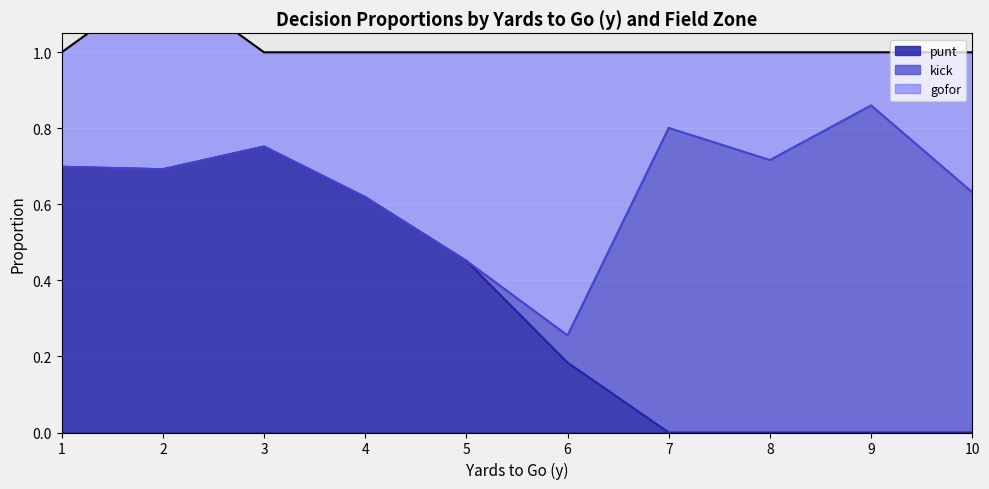

Which category has the lowest value across all series?

3